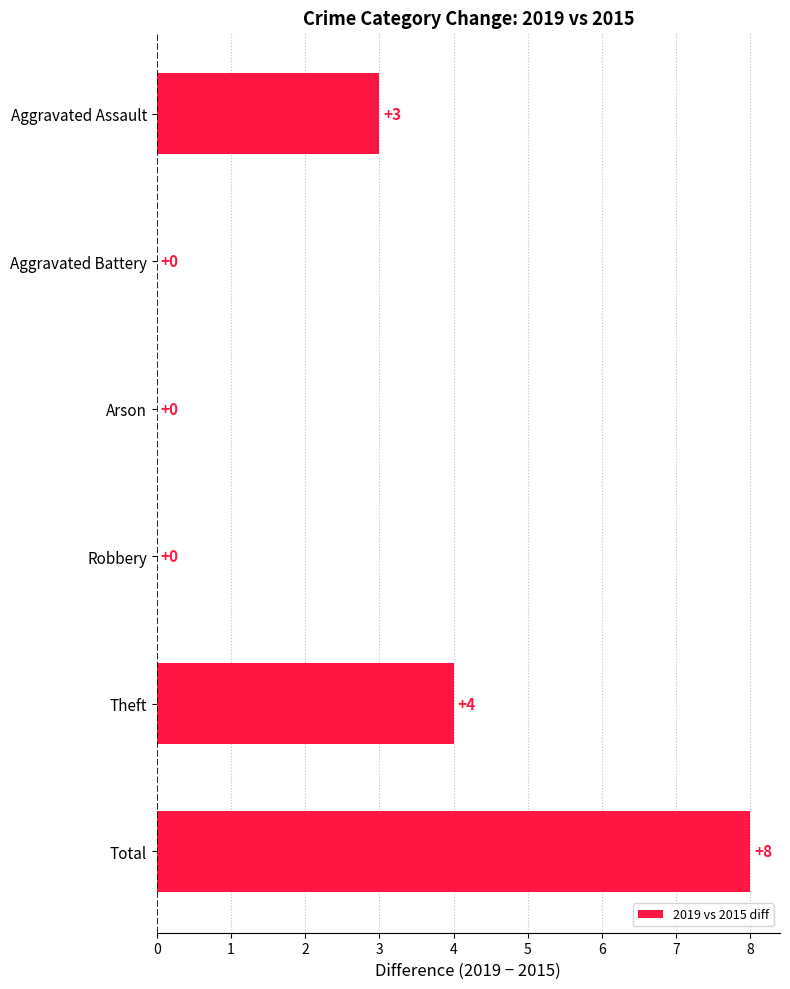

Does the chart contain stacked bars?

No